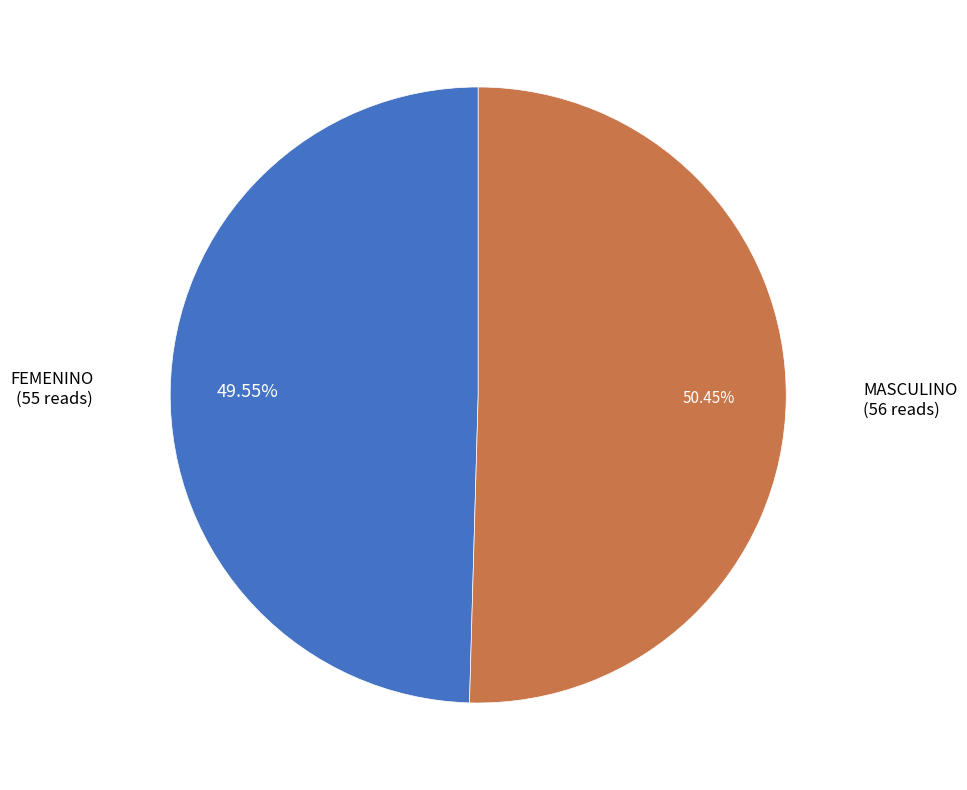

Is there a majority slice in this chart?

Yes